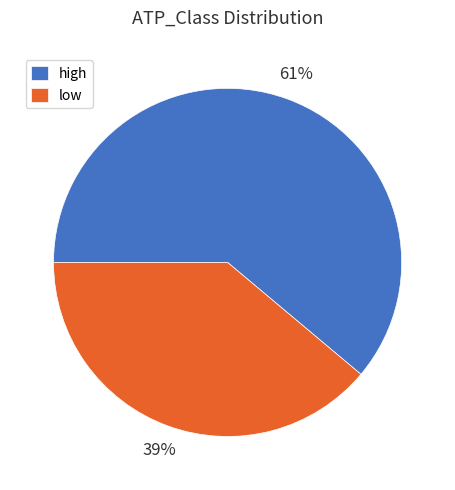

Which slice is the largest?

high